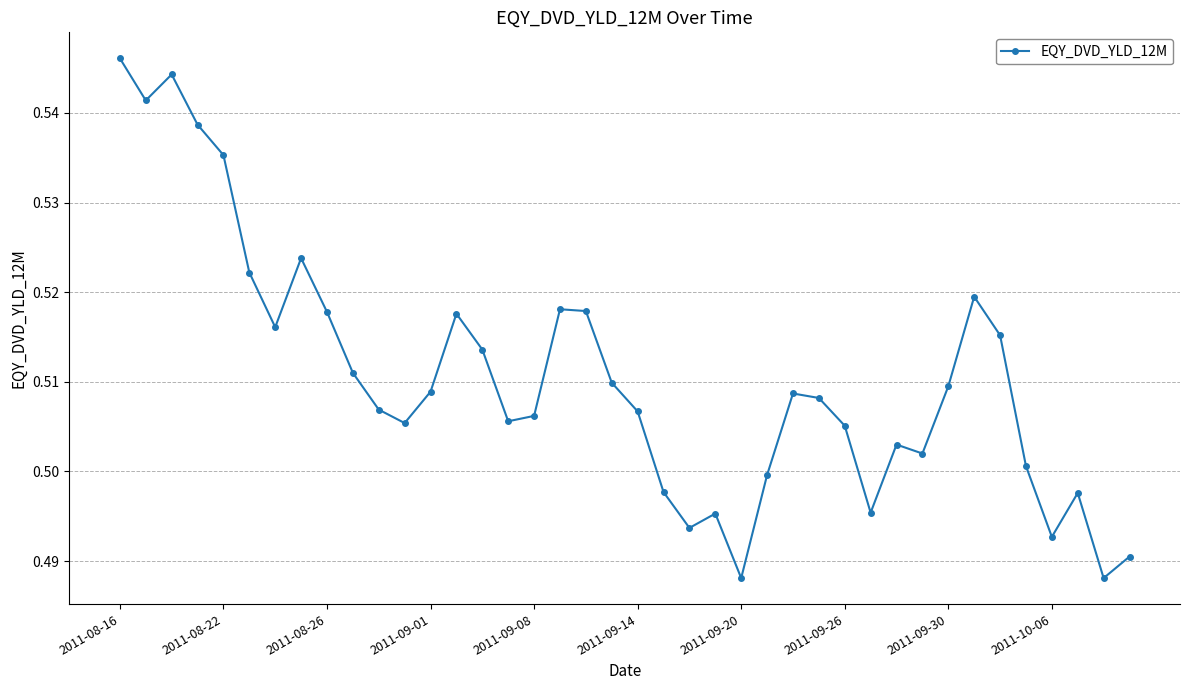

True or false: the data has more than 2 interior local peaks.

True